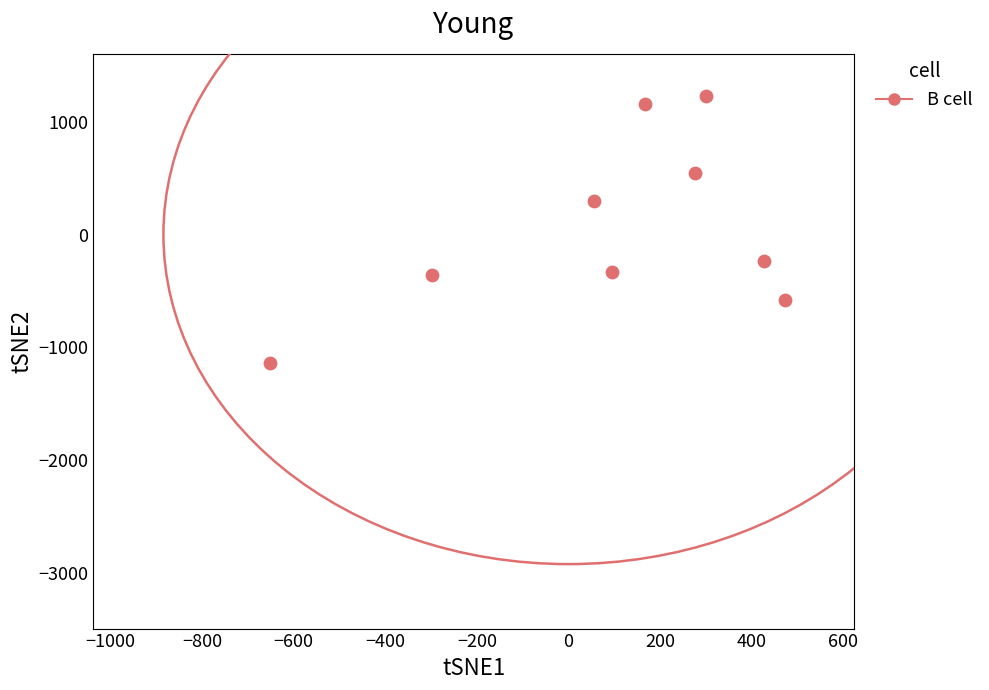

What is the average X value?

94.1